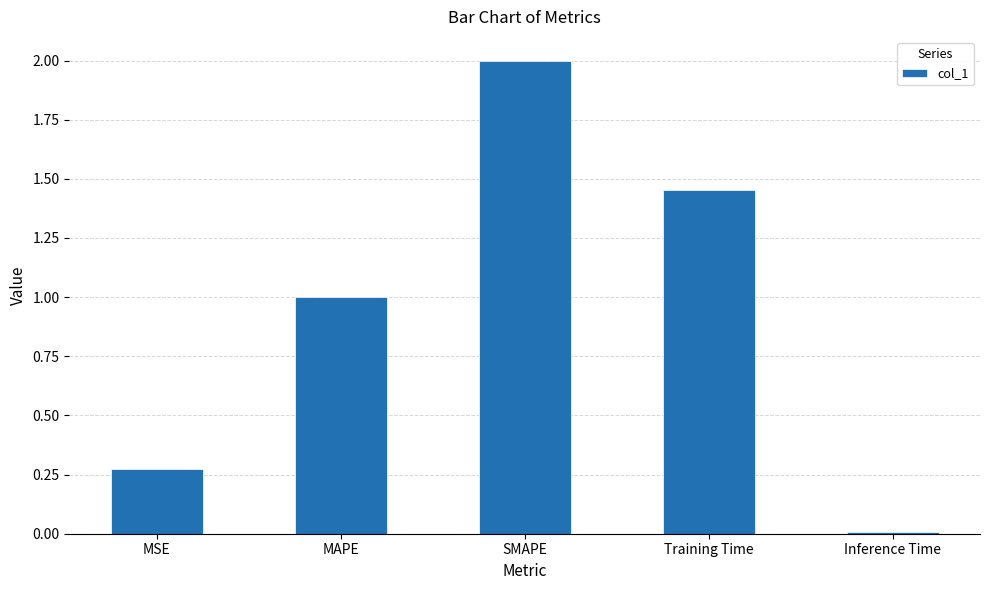

Between Training Time and Inference Time, which is larger?

Training Time